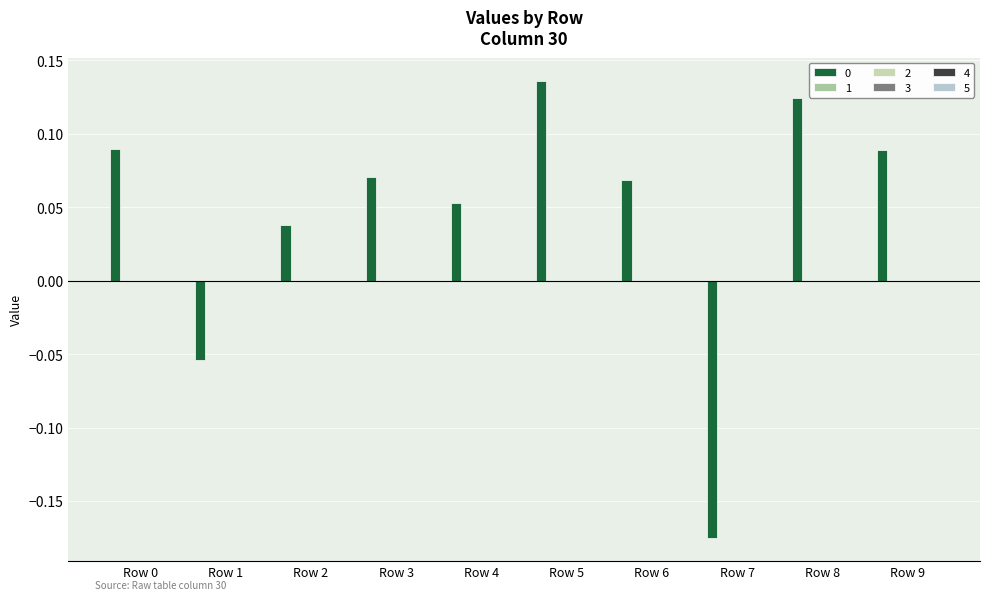

How many categories are shown in the chart?

10